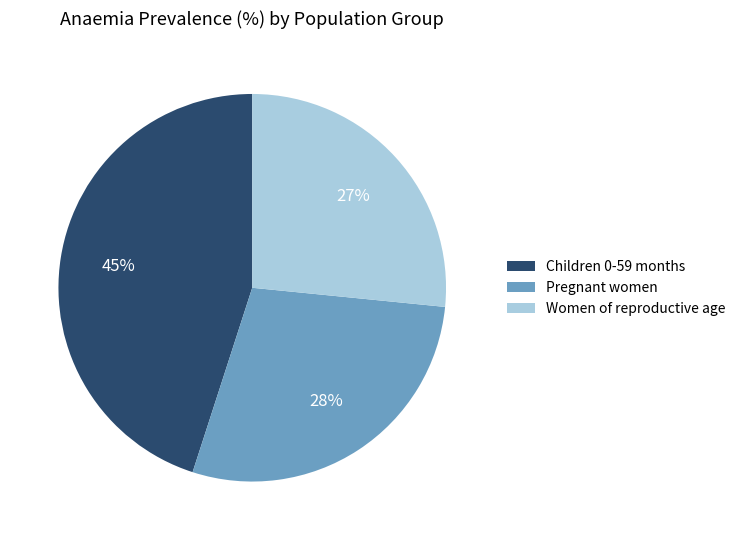

Count the number of slices in the pie.

3